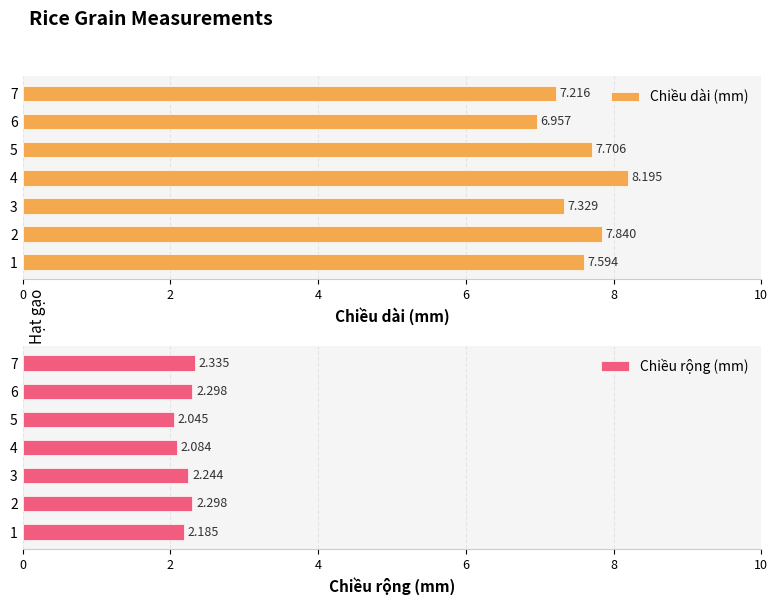

What is the difference between the second highest and second lowest values in the Chiều dài (mm) series?

0.6